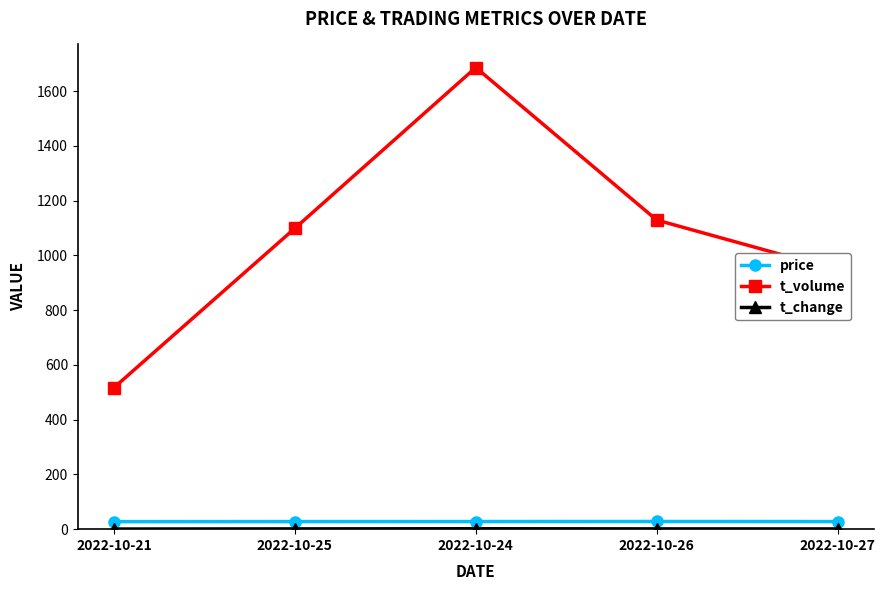

What is the greatest value displayed?

1686.0